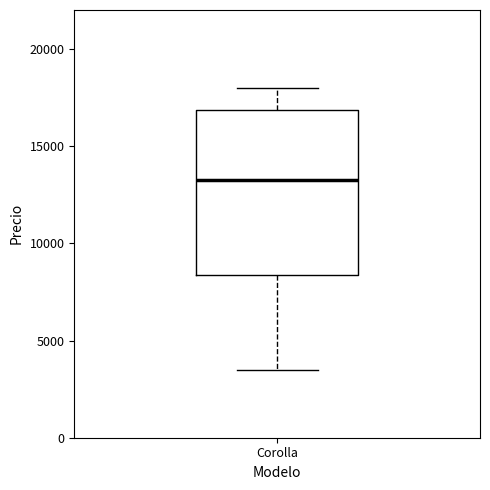

Transcribe this box plot: give where the median line is, the range the box spans, and where the two whiskers end, as read against the y-axis. The values are not printed on the chart, so give them approximately, as read against the axis.

median 13500, box 8500 to 17000, whiskers 3500 to 18000